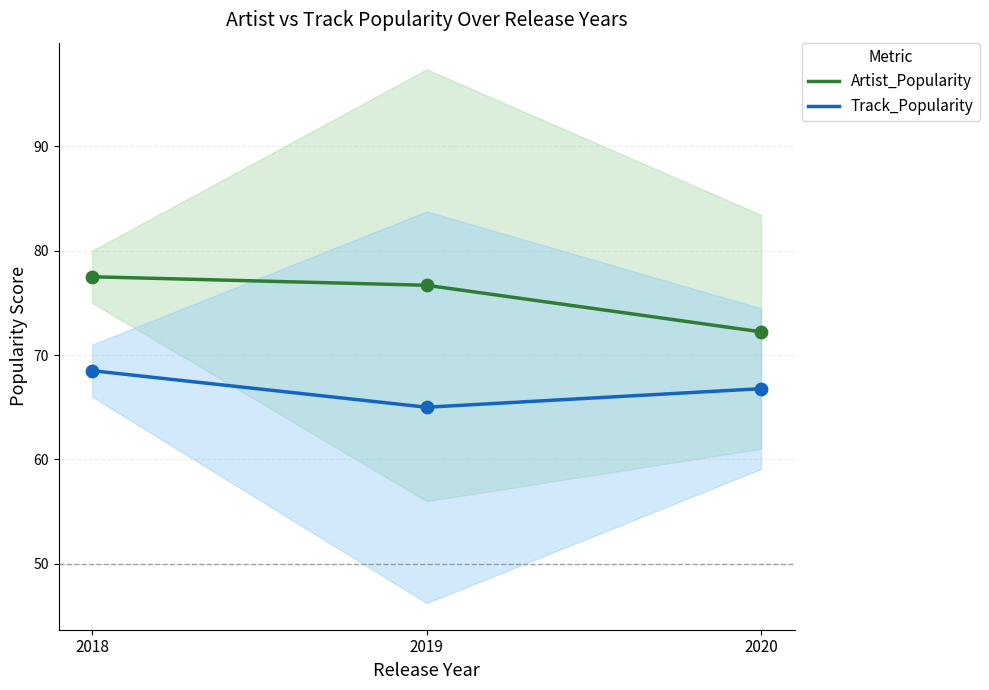

Which series reaches the maximum Y coordinate?

Artist_Popularity